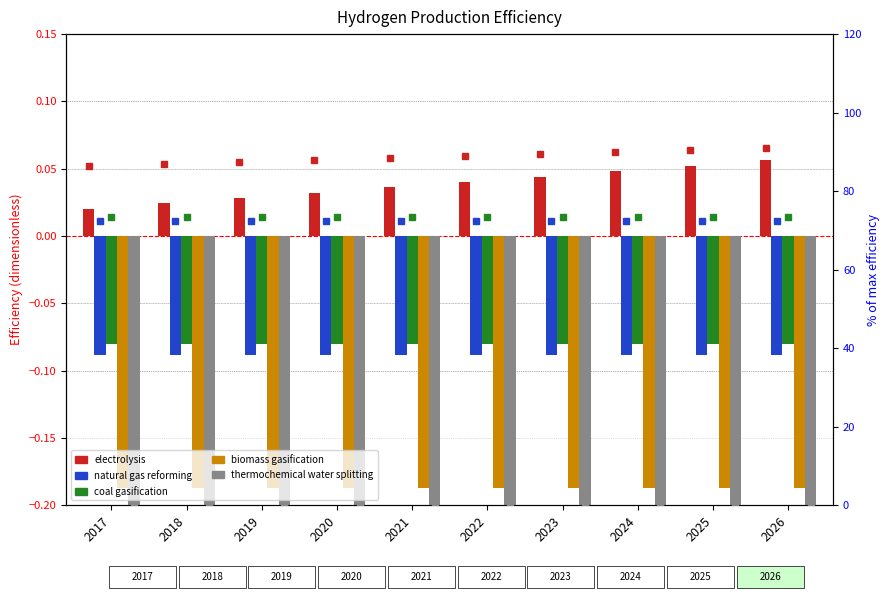

Rank the series by their maximum value, from highest to lowest.

electrolysis, coal gasification, natural gas reforming, biomass gasification, thermochemical water splitting